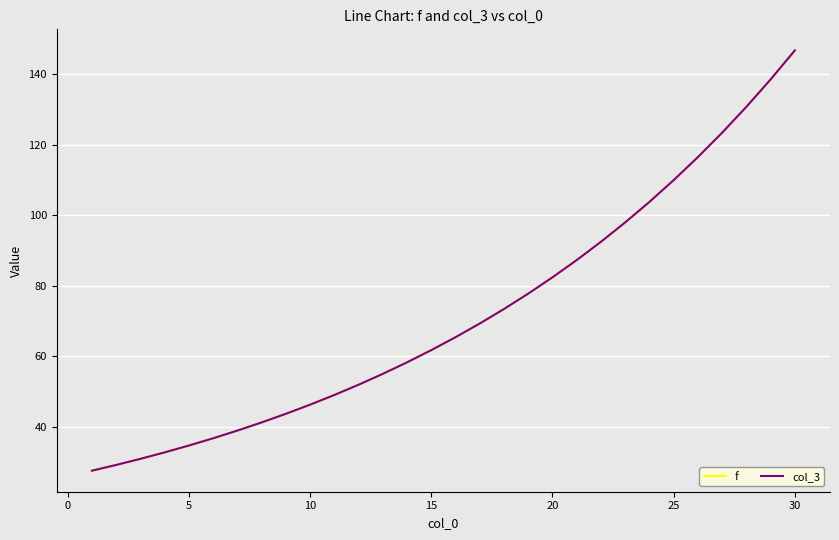

What is the greatest value displayed?

146.8